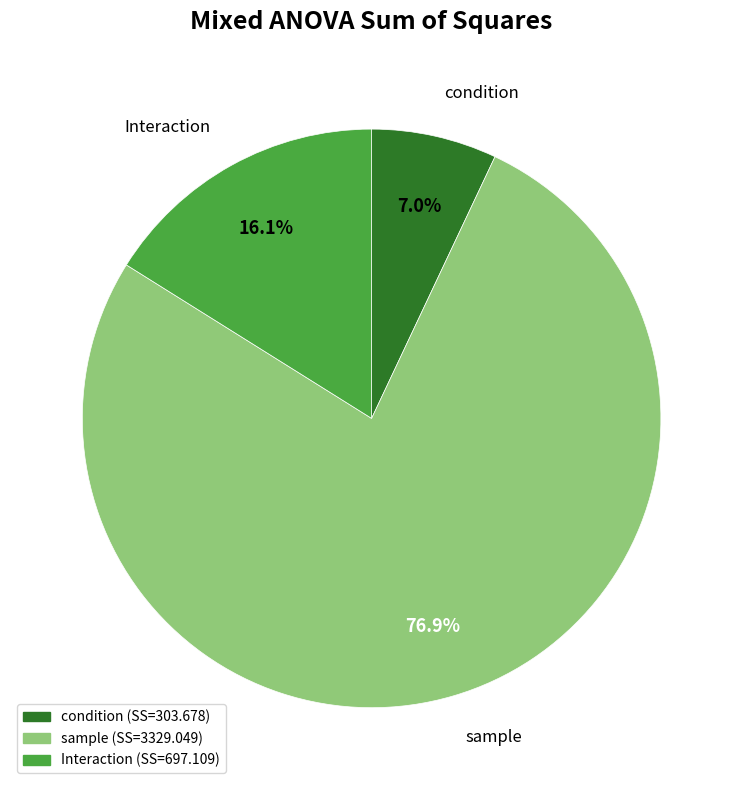

How many slices are in this pie chart?

3